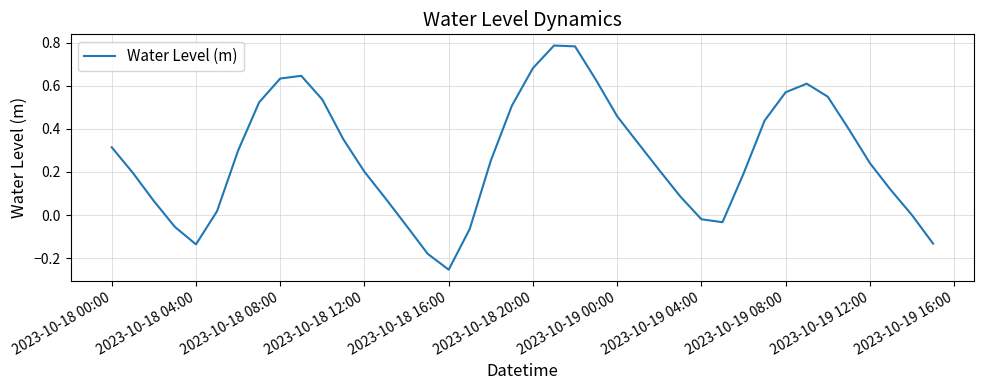

What is the difference between the maximum and minimum values?

1.0